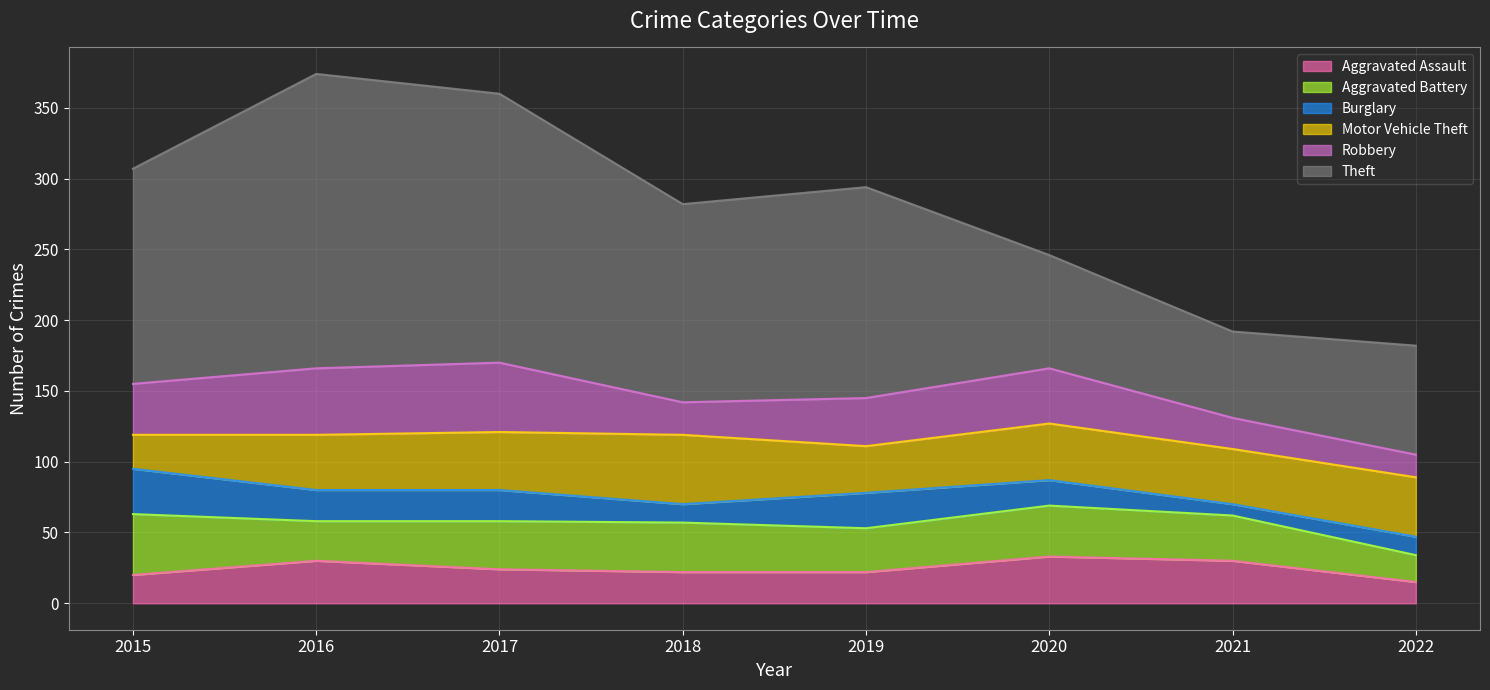

The Motor Vehicle Theft series shows 39 at 2016. True or false?

True